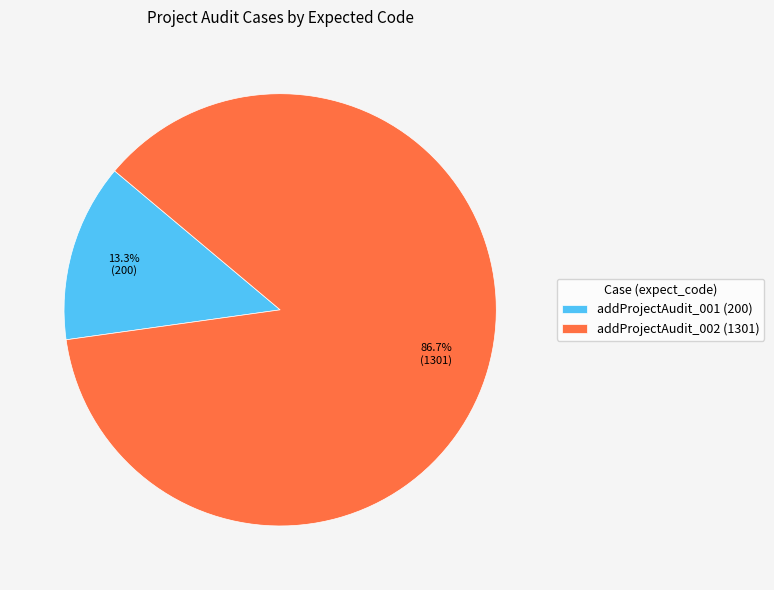

Is the sum of addProjectAudit_002 and addProjectAudit_001 greater than half?

Yes